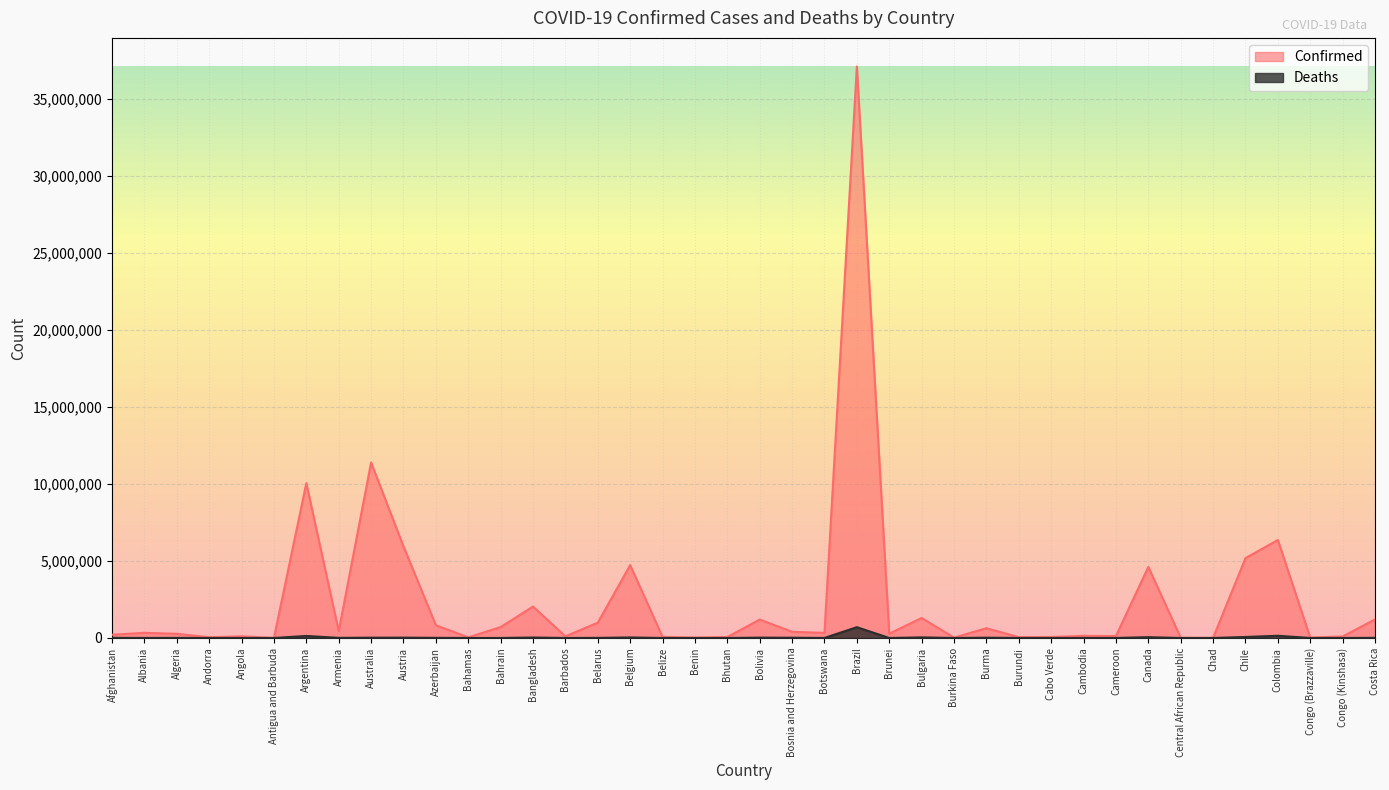

Rank the series by their maximum value, from lowest to highest.

Deaths, Confirmed